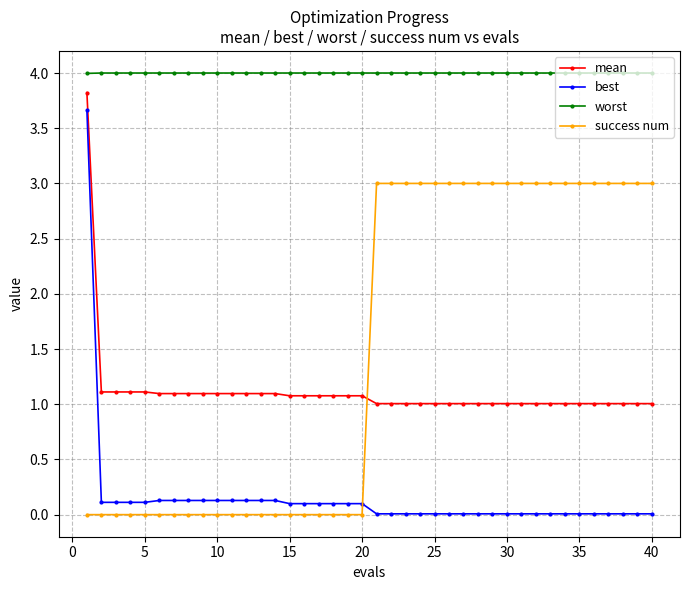

At how many categories does at least one series exceed 3?

40